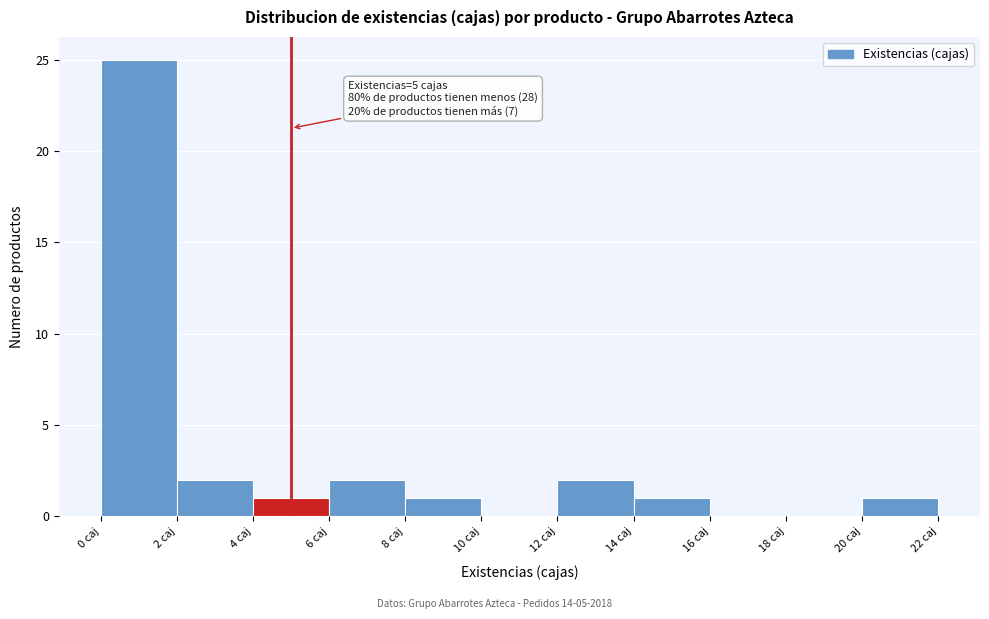

Which range on the x-axis has the tallest bar?

0 to 2